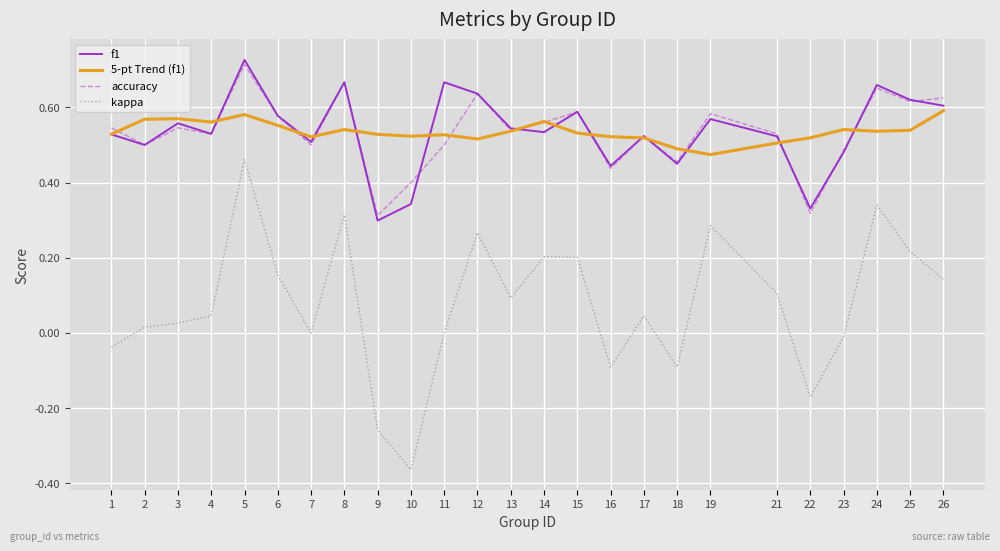

The kappa series shows 0.1 at 8. True or false?

False